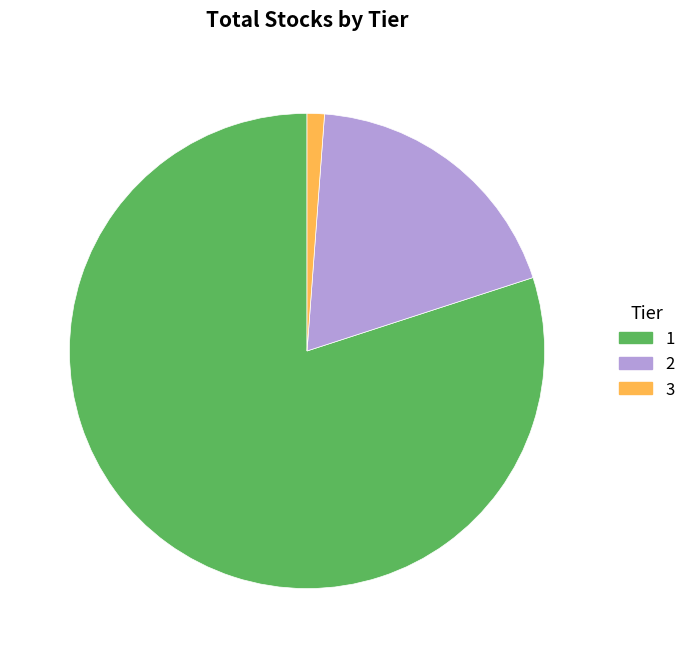

Approximately how many times larger is the value at 1 compared to 2?

4.2